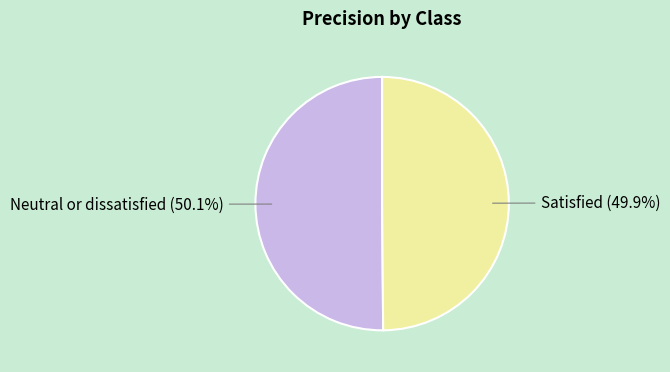

To the nearest percent, what percentage of the pie is Satisfied?

50%